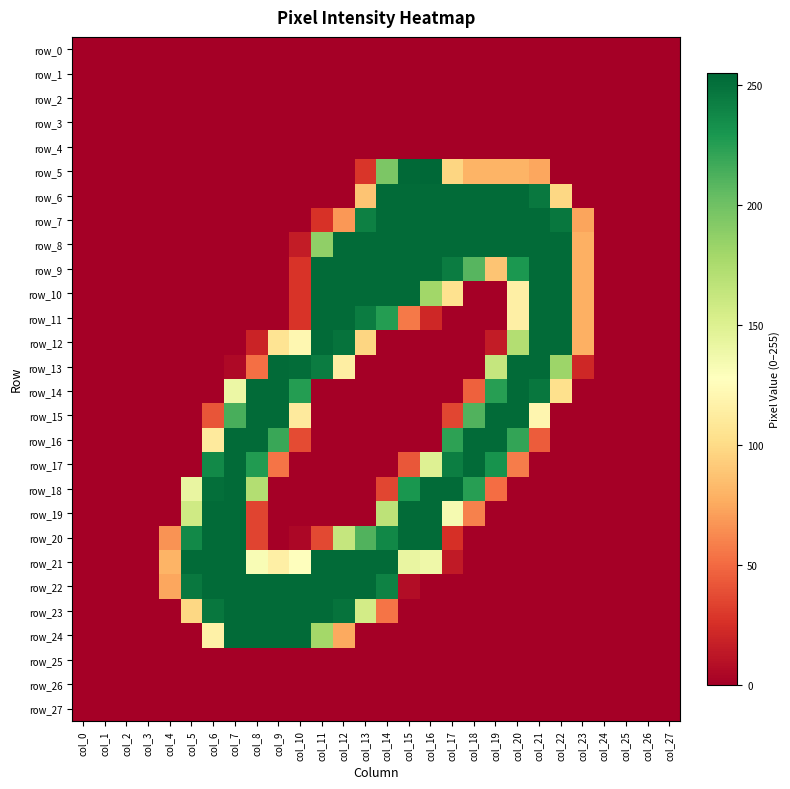

Reading left to right, transcribe all the data shown in this chart.

row_0: 0	0	0	0	0	0	0	0	0	0	0	0	0	0	0	0	0	0	0	0	0	0	0	0	0	0	0	0
row_1: 0	0	0	0	0	0	0	0	0	0	0	0	0	0	0	0	0	0	0	0	0	0	0	0	0	0	0	0
row_2: 0	0	0	0	0	0	0	0	0	0	0	0	0	0	0	0	0	0	0	0	0	0	0	0	0	0	0	0
row_3: 0	0	0	0	0	0	0	0	0	0	0	0	0	0	0	0	0	0	0	0	0	0	0	0	0	0	0	0
row_4: 0	0	0	0	0	0	0	0	0	0	0	0	0	0	0	0	0	0	0	0	0	0	0	0	0	0	0	0
row_5: 0	0	0	0	0	0	0	0	0	0	0	0	0	28	195	254	255	97	80	80	80	74	0	0	0	0	0	0
row_6: 0	0	0	0	0	0	0	0	0	0	0	0	0	88	253	253	253	253	253	253	253	246	98	0	0	0	0	0
row_7: 0	0	0	0	0	0	0	0	0	0	0	26	68	242	253	253	253	253	253	253	253	253	247	73	0	0	0	0
row_8: 0	0	0	0	0	0	0	0	0	0	15	187	253	253	253	253	253	253	253	253	253	253	253	78	0	0	0	0
row_9: 0	0	0	0	0	0	0	0	0	0	27	253	253	253	253	253	253	244	209	88	229	253	253	78	0	0	0	0
row_10: 0	0	0	0	0	0	0	0	0	0	27	253	253	253	253	253	180	104	0	0	115	253	253	78	0	0	0	0
row_11: 0	0	0	0	0	0	0	0	0	0	27	253	253	244	226	56	21	0	0	0	115	253	253	78	0	0	0	0
row_12: 0	0	0	0	0	0	0	0	19	106	121	253	249	97	0	0	0	0	0	15	172	253	253	78	0	0	0	0
row_13: 0	0	0	0	0	0	0	5	52	253	252	244	114	0	0	0	0	0	0	163	253	253	182	21	0	0	0	0
row_14: 0	0	0	0	0	0	0	140	253	253	226	0	0	0	0	0	0	0	46	225	253	247	103	0	0	0	0	0
row_15: 0	0	0	0	0	0	41	214	253	253	111	0	0	0	0	0	0	35	211	253	253	120	0	0	0	0	0	0
row_16: 0	0	0	0	0	0	111	253	253	219	37	0	0	0	0	0	0	223	253	253	221	44	0	0	0	0	0	0
row_17: 0	0	0	0	0	0	237	253	227	54	0	0	0	0	0	42	149	243	253	232	57	0	0	0	0	0	0	0
row_18: 0	0	0	0	0	142	251	253	172	0	0	0	0	0	35	230	253	253	225	51	0	0	0	0	0	0	0	0
row_19: 0	0	0	0	0	158	253	253	34	0	0	0	0	0	167	253	253	134	59	0	0	0	0	0	0	0	0	0
row_20: 0	0	0	0	66	237	253	253	34	0	4	36	163	211	238	253	253	25	0	0	0	0	0	0	0	0	0	0
row_21: 0	0	0	0	80	253	253	253	132	115	128	253	253	253	253	142	138	14	0	0	0	0	0	0	0	0	0	0
row_22: 0	0	0	0	74	246	253	253	253	253	253	253	253	253	241	7	0	0	0	0	0	0	0	0	0	0	0	0
row_23: 0	0	0	0	0	98	247	253	253	253	253	253	249	156	54	0	0	0	0	0	0	0	0	0	0	0	0	0
row_24: 0	0	0	0	0	0	116	253	253	253	253	179	75	0	0	0	0	0	0	0	0	0	0	0	0	0	0	0
row_25: 0	0	0	0	0	0	0	0	0	0	0	0	0	0	0	0	0	0	0	0	0	0	0	0	0	0	0	0
row_26: 0	0	0	0	0	0	0	0	0	0	0	0	0	0	0	0	0	0	0	0	0	0	0	0	0	0	0	0
row_27: 0	0	0	0	0	0	0	0	0	0	0	0	0	0	0	0	0	0	0	0	0	0	0	0	0	0	0	0